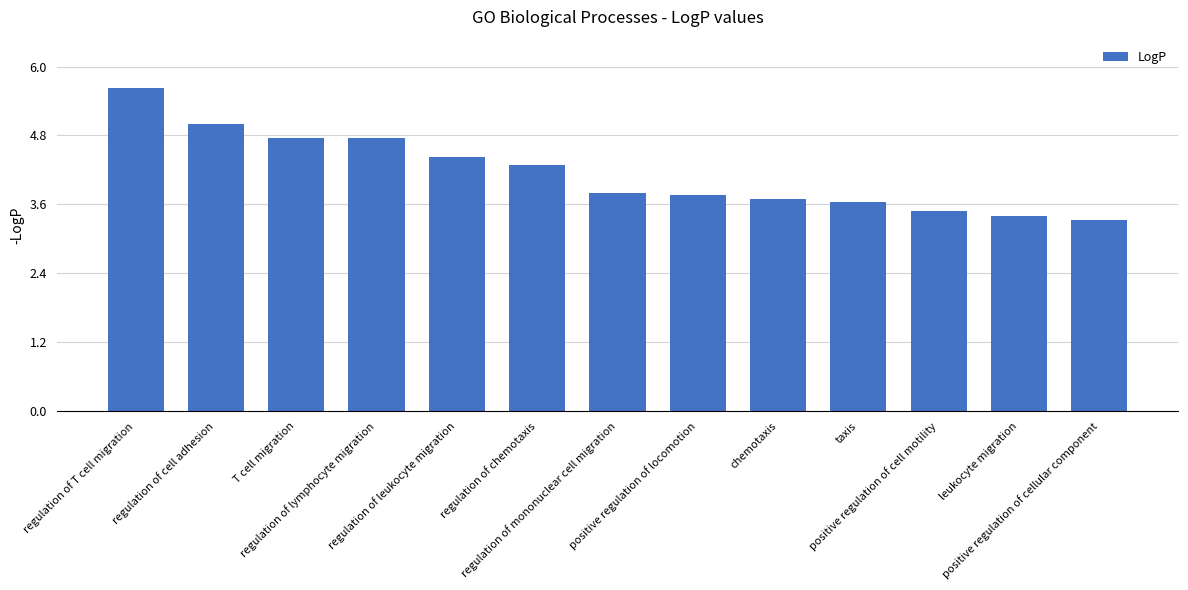

Does the chart contain any negative values?

No